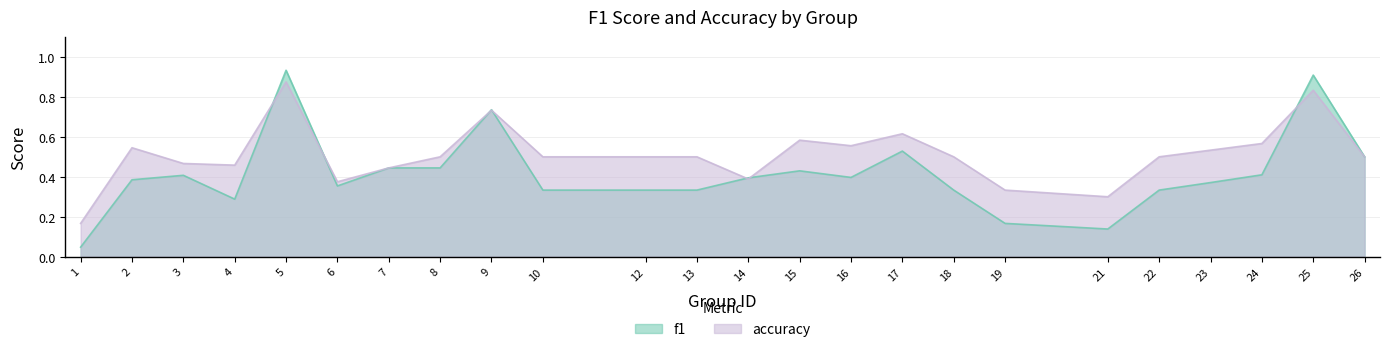

Reading left to right, extract all data points from this chart.

f1: 0.0	0.4	0.4	0.3	0.9	0.4	0.4	0.4	0.7	0.3	0.3	0.3	0.4	0.4	0.4	0.5	0.3	0.2	0.1	0.3	0.4	0.4	0.9	0.5
accuracy: 0.2	0.5	0.5	0.5	0.9	0.4	0.4	0.5	0.7	0.5	0.5	0.5	0.4	0.6	0.6	0.6	0.5	0.3	0.3	0.5	0.5	0.6	0.8	0.5